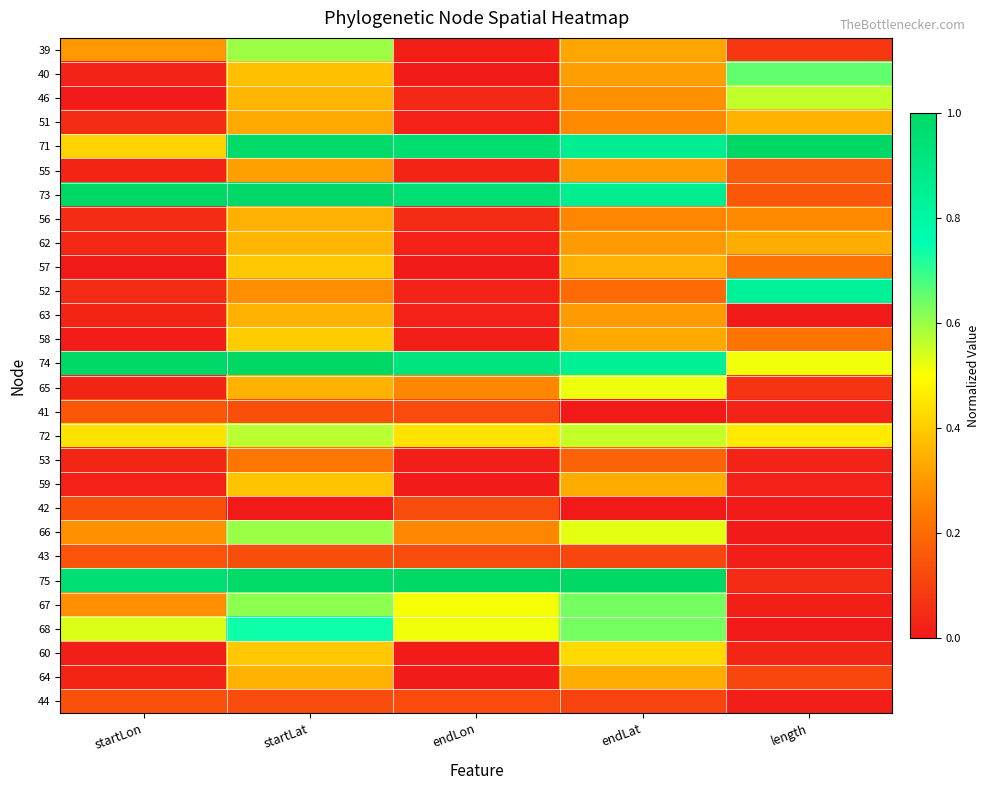

What is the difference between the highest and lowest values at startLat?

1.0